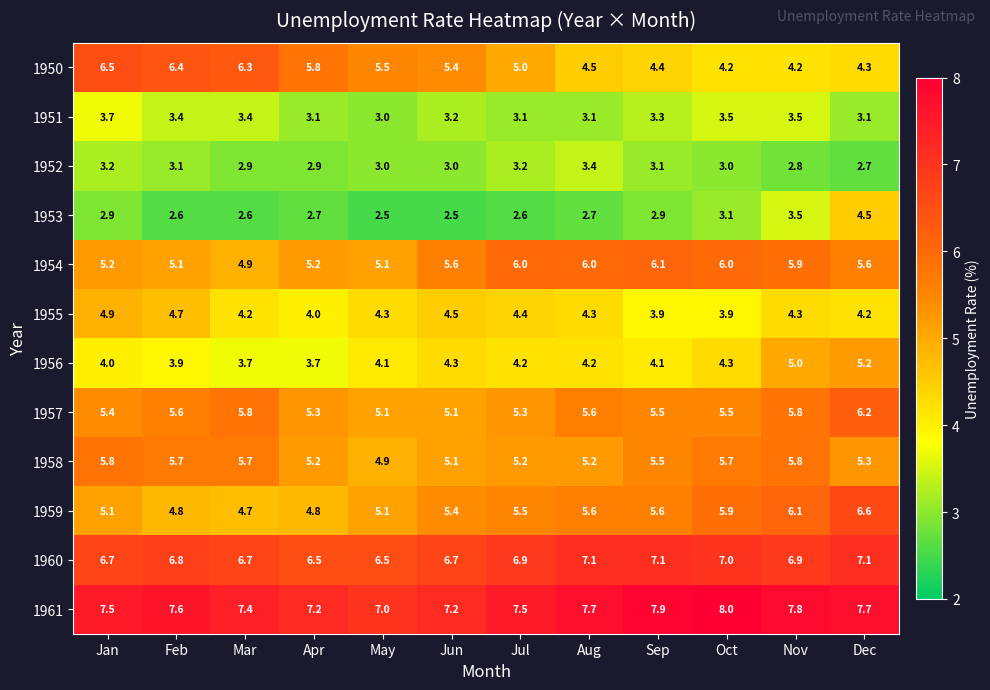

What is the difference between the maximum and minimum values in the 1953 series?

2.0